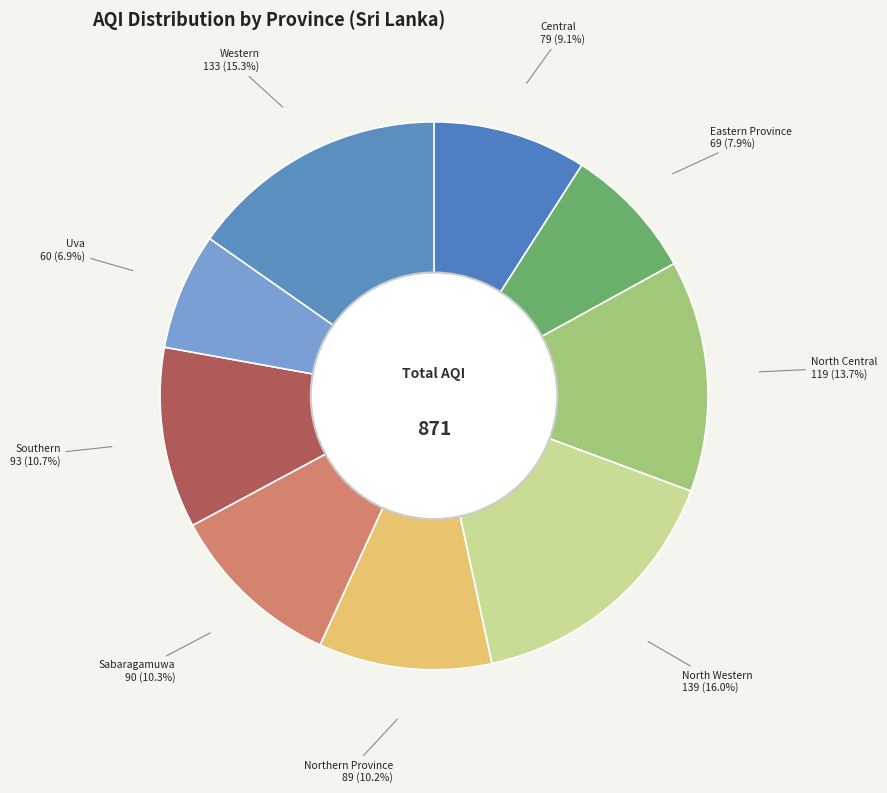

How many segments does this pie chart have?

9